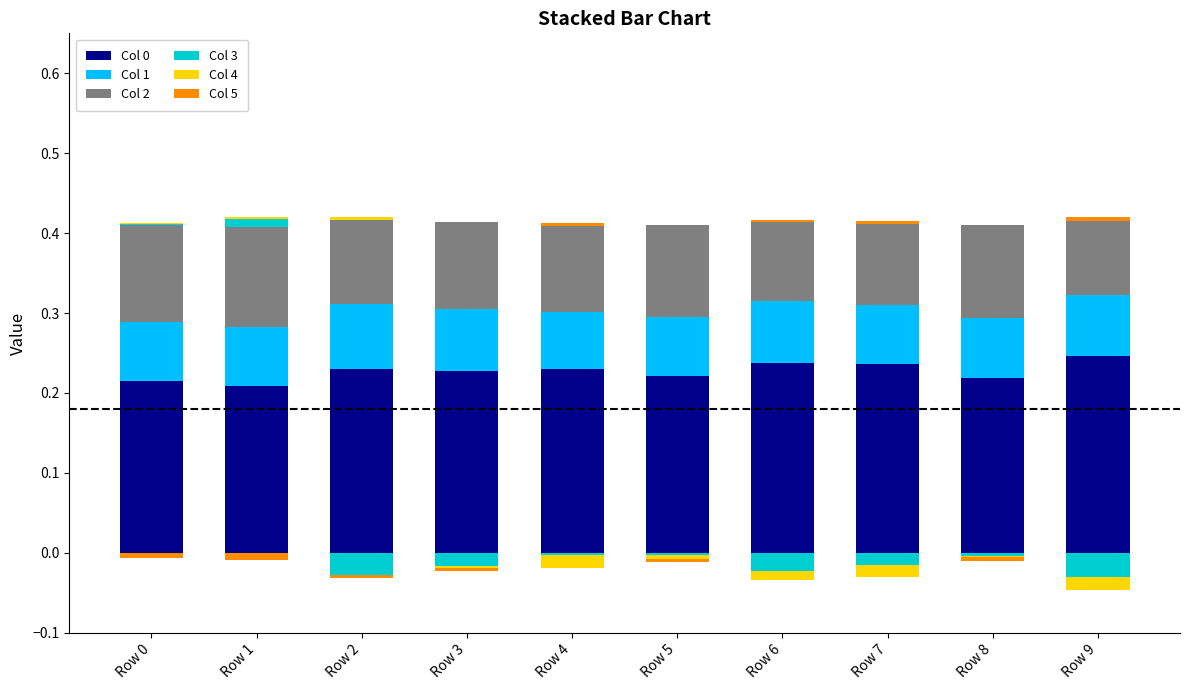

Reading left to right, extract all data points from this chart.

Col 0: Row 0=0.2	Row 1=0.2	Row 2=0.2	Row 3=0.2	Row 4=0.2	Row 5=0.2	Row 6=0.2	Row 7=0.2	Row 8=0.2	Row 9=0.2
Col 1: Row 0=0.1	Row 1=0.1	Row 2=0.1	Row 3=0.1	Row 4=0.1	Row 5=0.1	Row 6=0.1	Row 7=0.1	Row 8=0.1	Row 9=0.1
Col 2: Row 0=0.1	Row 1=0.1	Row 2=0.1	Row 3=0.1	Row 4=0.1	Row 5=0.1	Row 6=0.1	Row 7=0.1	Row 8=0.1	Row 9=0.1
Col 3: Row 0=0.0	Row 1=0.0	Row 2=0.0	Row 3=0.0	Row 4=0.0	Row 5=0.0	Row 6=0.0	Row 7=0.0	Row 8=0.0	Row 9=0.0
Col 4: Row 0=0.0	Row 1=0.0	Row 2=0.0	Row 3=0.0	Row 4=0.0	Row 5=0.0	Row 6=0.0	Row 7=0.0	Row 8=0.0	Row 9=0.0
Col 5: Row 0=0.0	Row 1=0.0	Row 2=0.0	Row 3=0.0	Row 4=0.0	Row 5=0.0	Row 6=0.0	Row 7=0.0	Row 8=0.0	Row 9=0.0